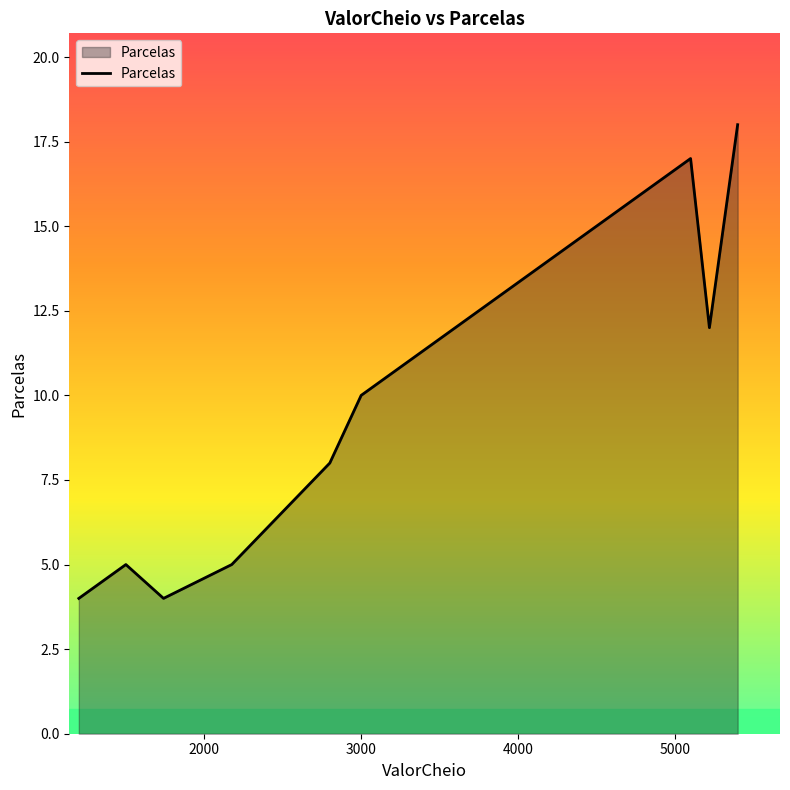

Is it true that the value at 27 is 8?

False